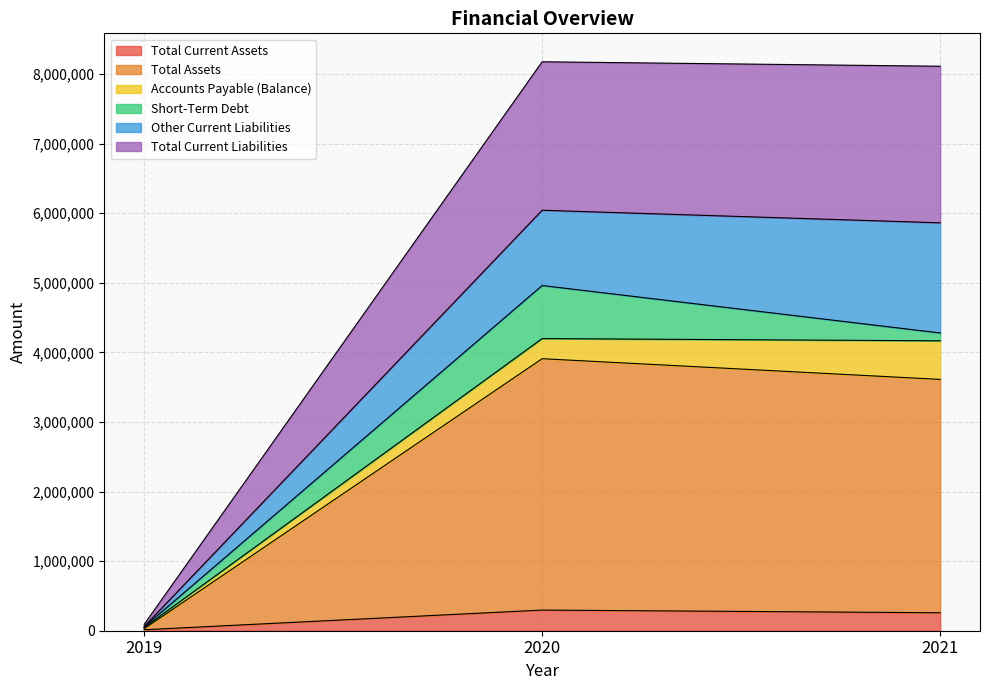

What is the minimum value for Total Current Assets?

14215